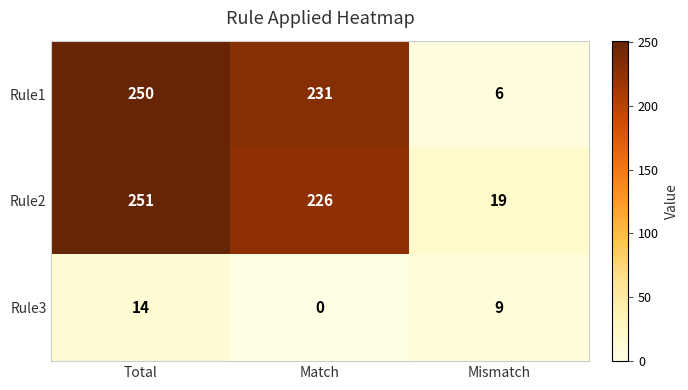

The Rule1 series shows 6 at Mismatch. True or false?

True